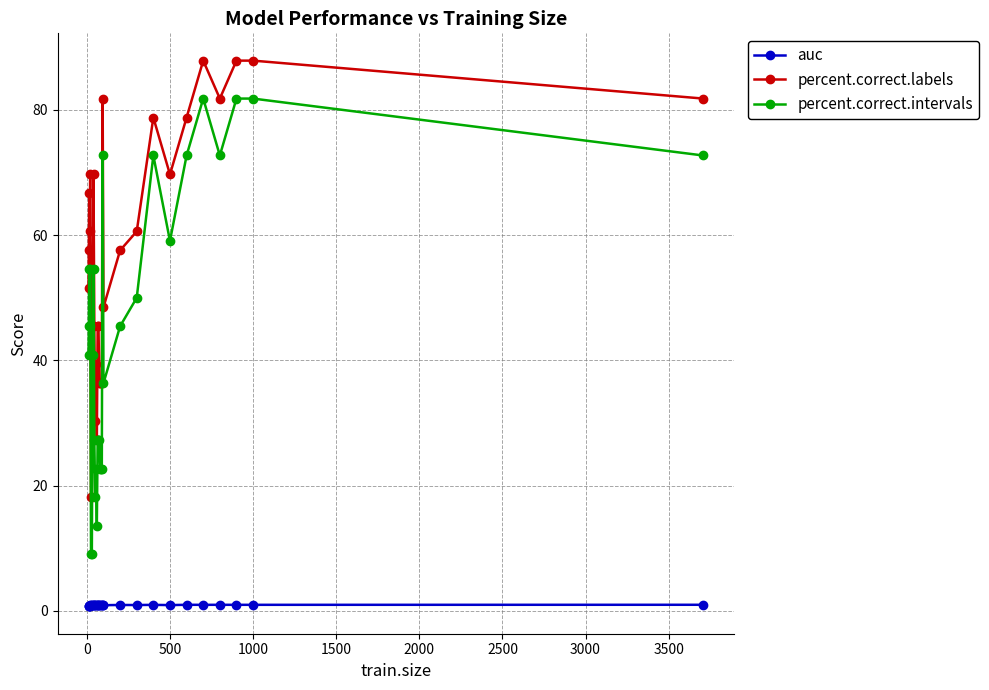

True or false: percent.correct.labels and auc cross at least once.

False